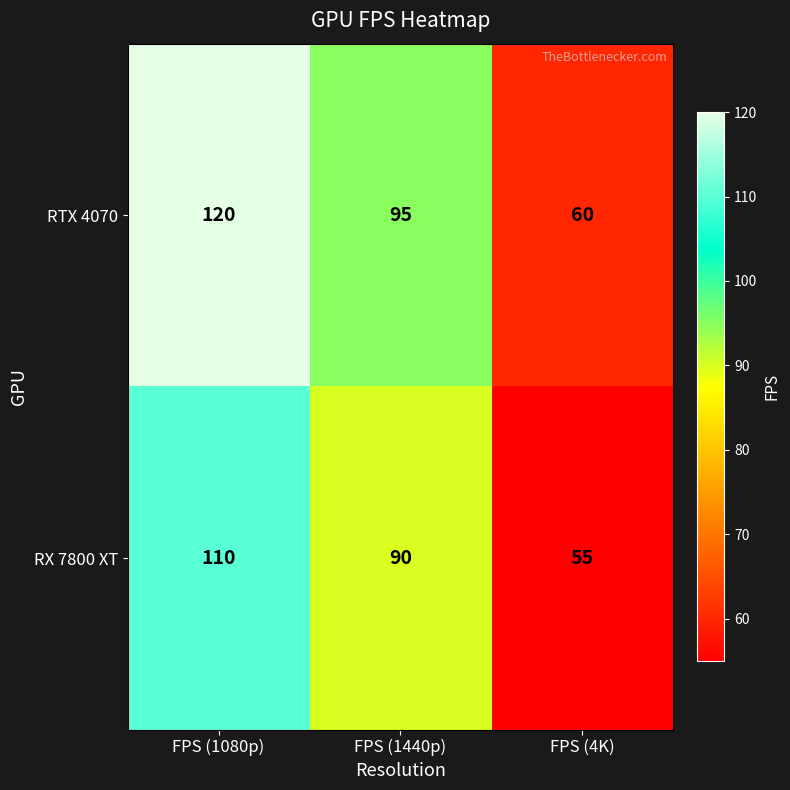

Reading left to right, list all the values displayed in this chart.

RTX 4070: FPS (1080p)=120	FPS (1440p)=95	FPS (4K)=60
RX 7800 XT: FPS (1080p)=110	FPS (1440p)=90	FPS (4K)=55